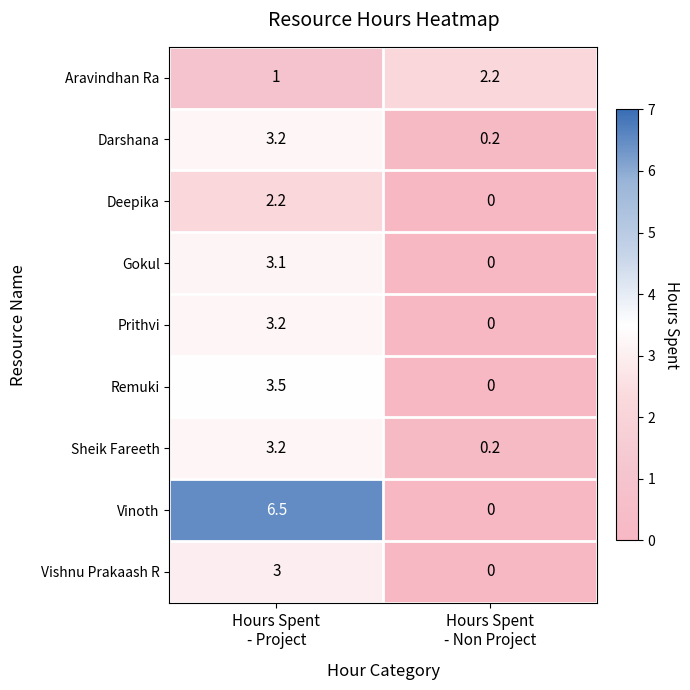

Which series has the largest total across all categories?

Vinoth